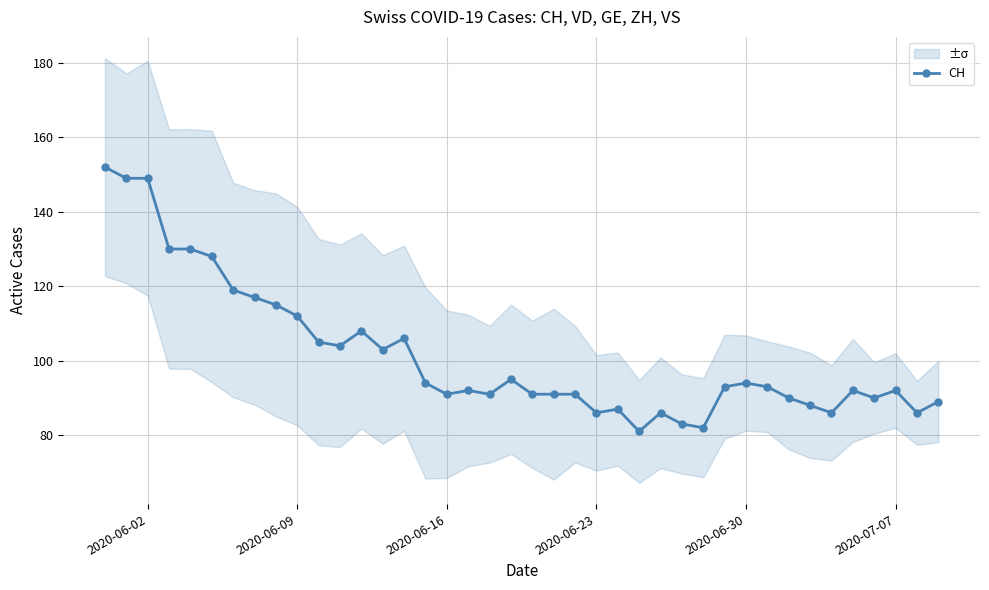

What is the highest value of the CH series?

152